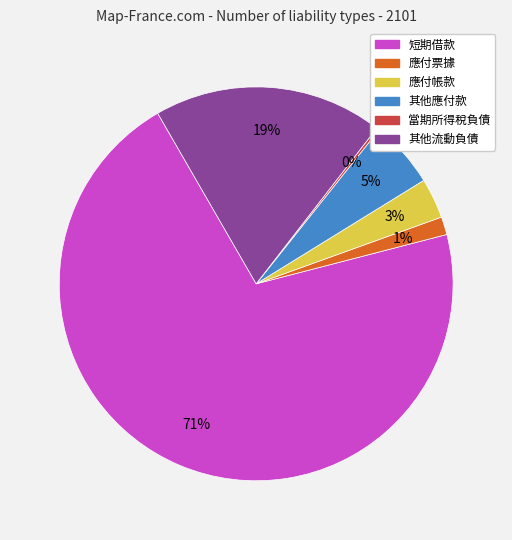

What percentage is the 應付帳款 slice, to the nearest percent?

3%